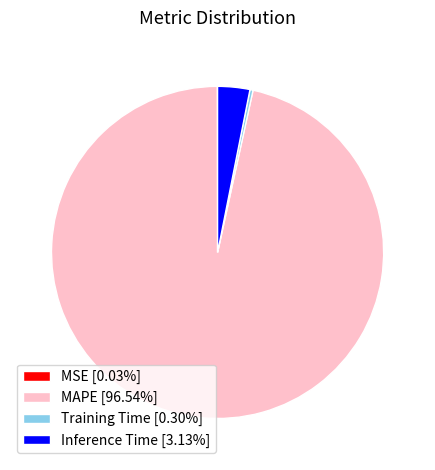

Which slice is the largest?

MAPE